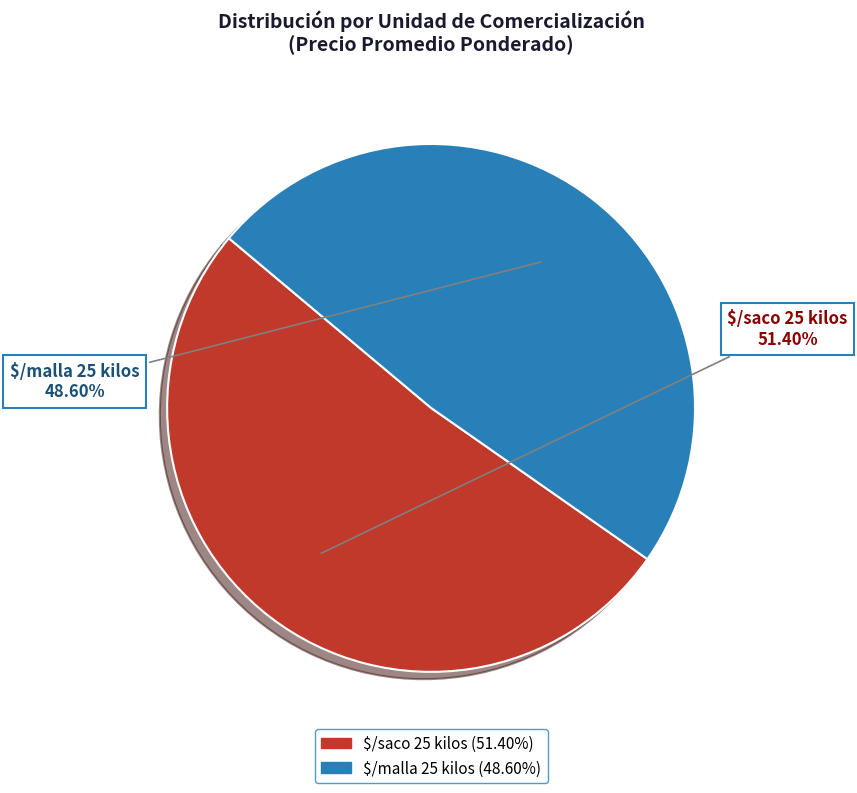

Which slice represents more than half of the pie?

$/saco 25 kilos